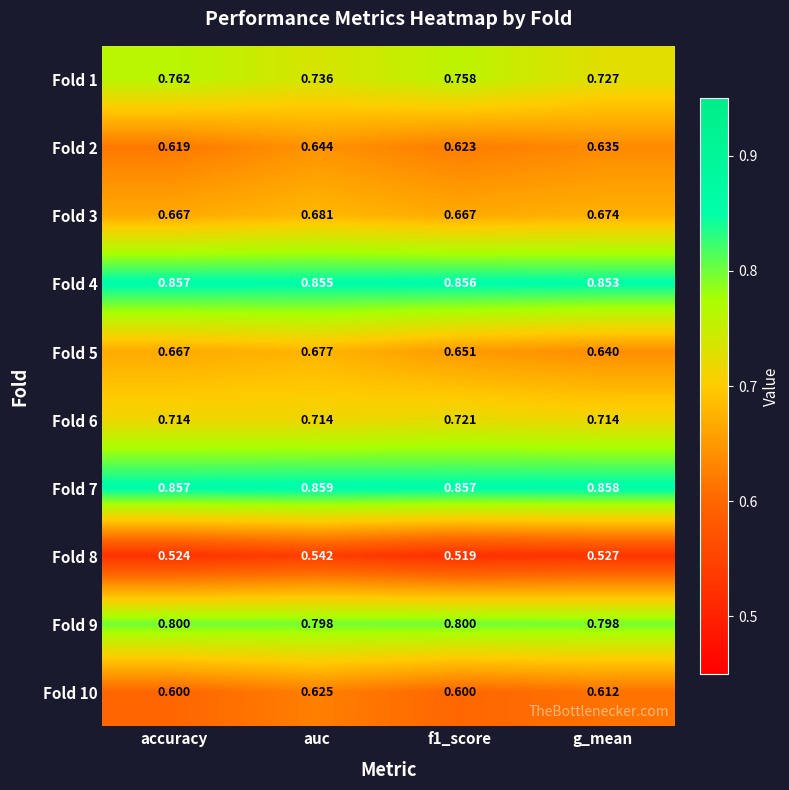

Is the value of Fold 4 at accuracy greater than the value of Fold 7 at auc?

No